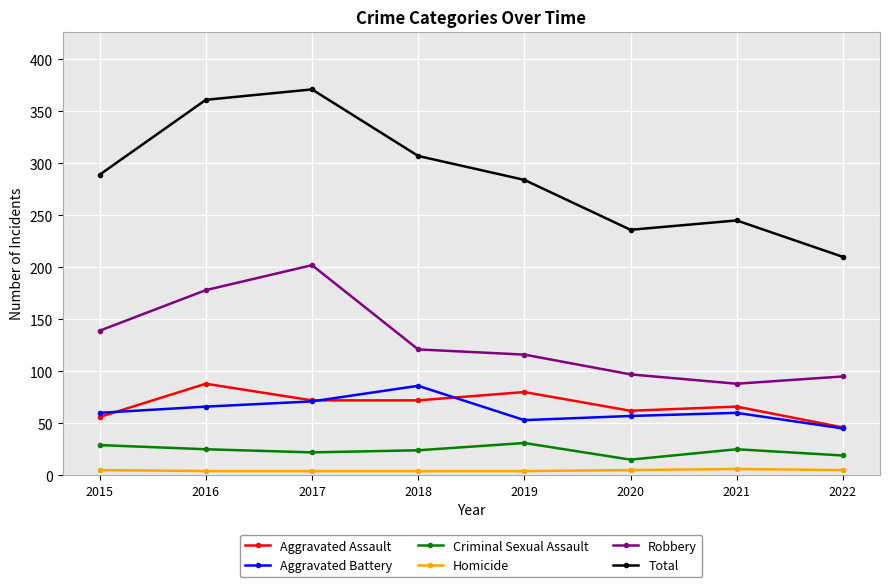

Is it true that Aggravated Battery equals 60 at 2015?

True